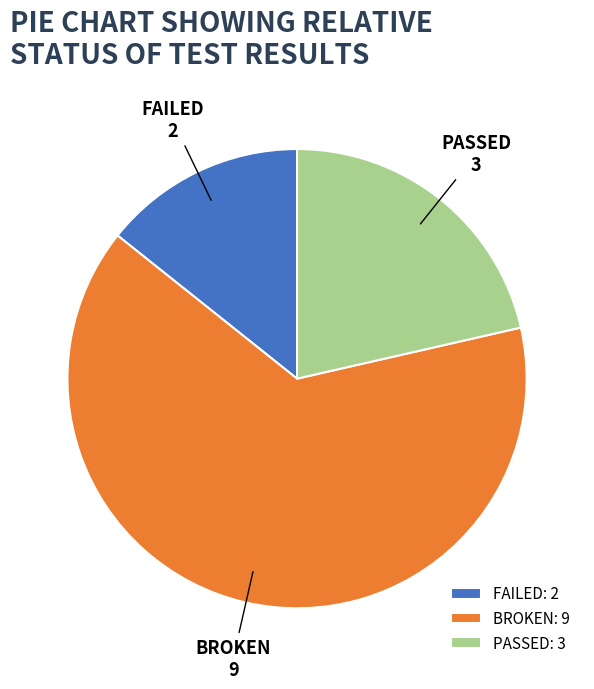

Is it true that PASSED is 12% of the pie?

False